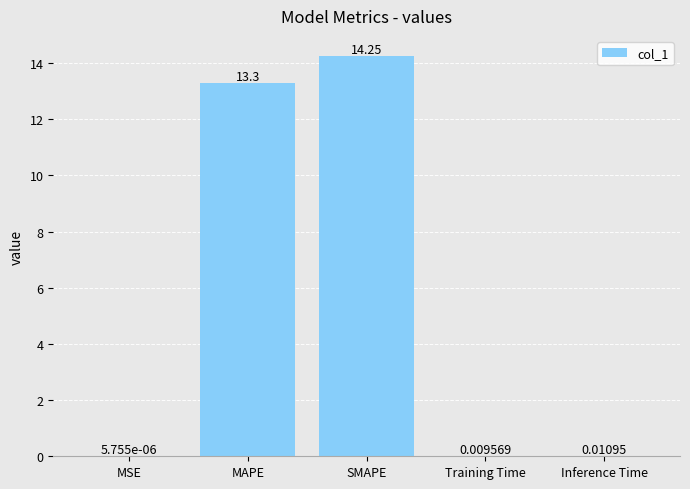

Where is the data nearest to the value 7?

MAPE